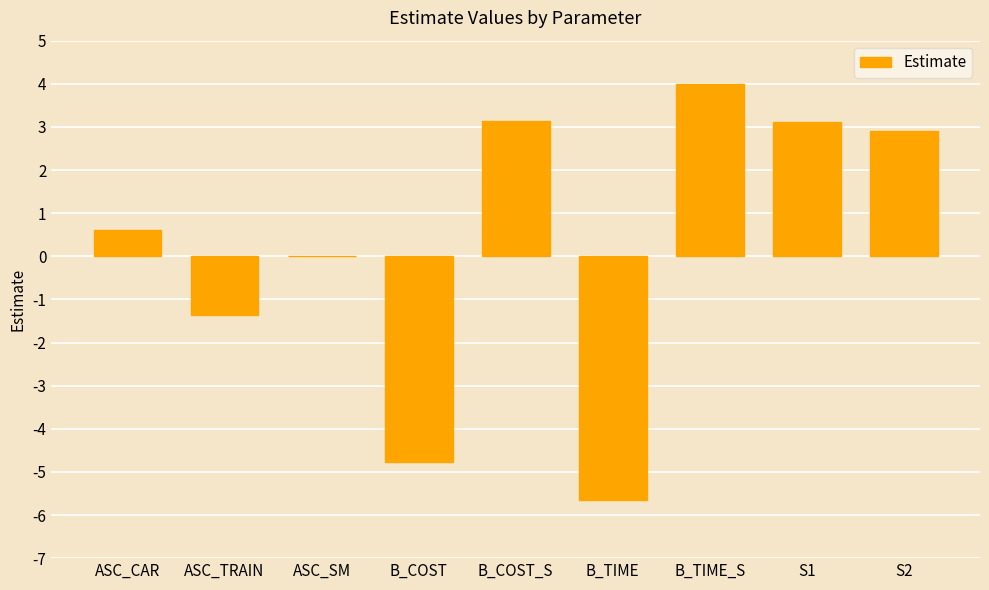

What is the sum of all values?

2.0